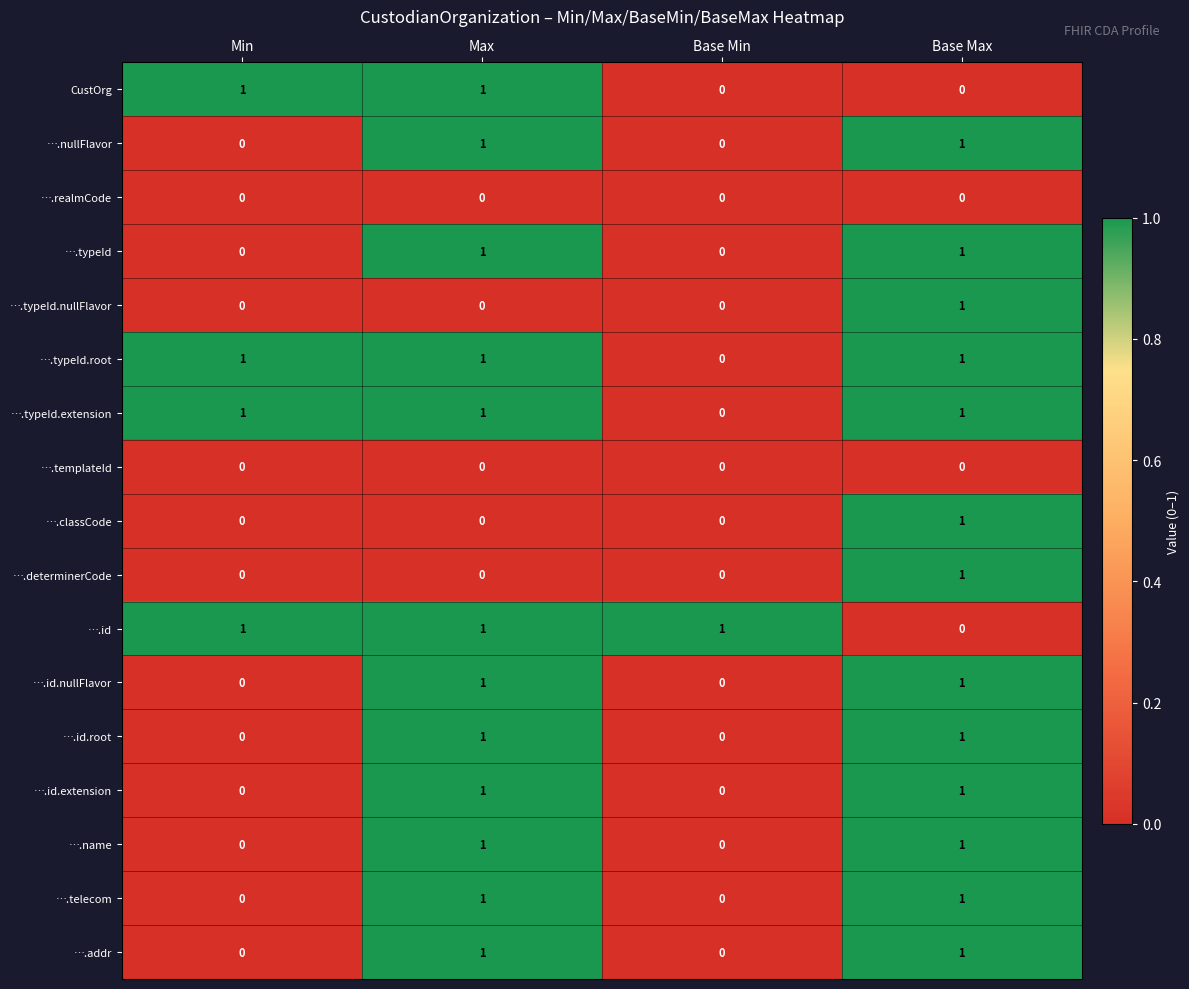

Count the ….id.root values in the range 0 to 1.

4